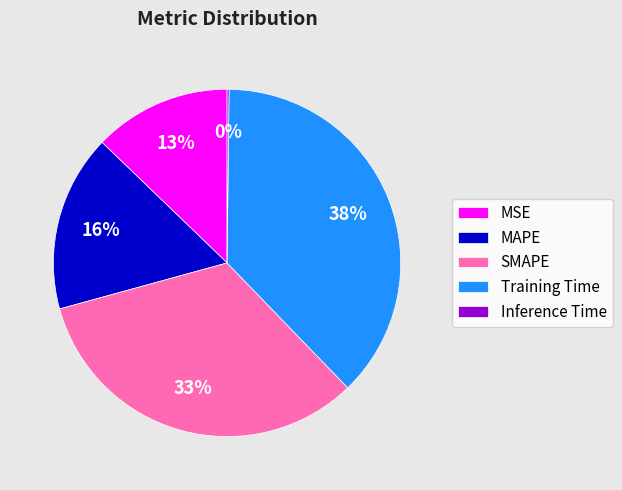

Combined, do MAPE and SMAPE account for over 50%?

No